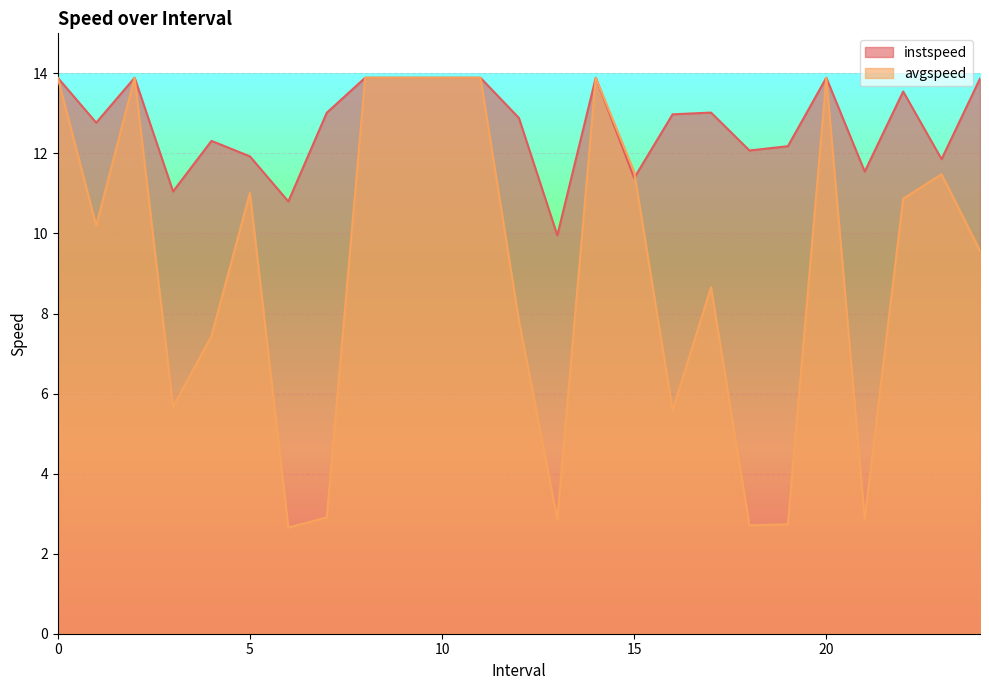

The value of avgspeed at 12.0 is 7.8. True or false?

True